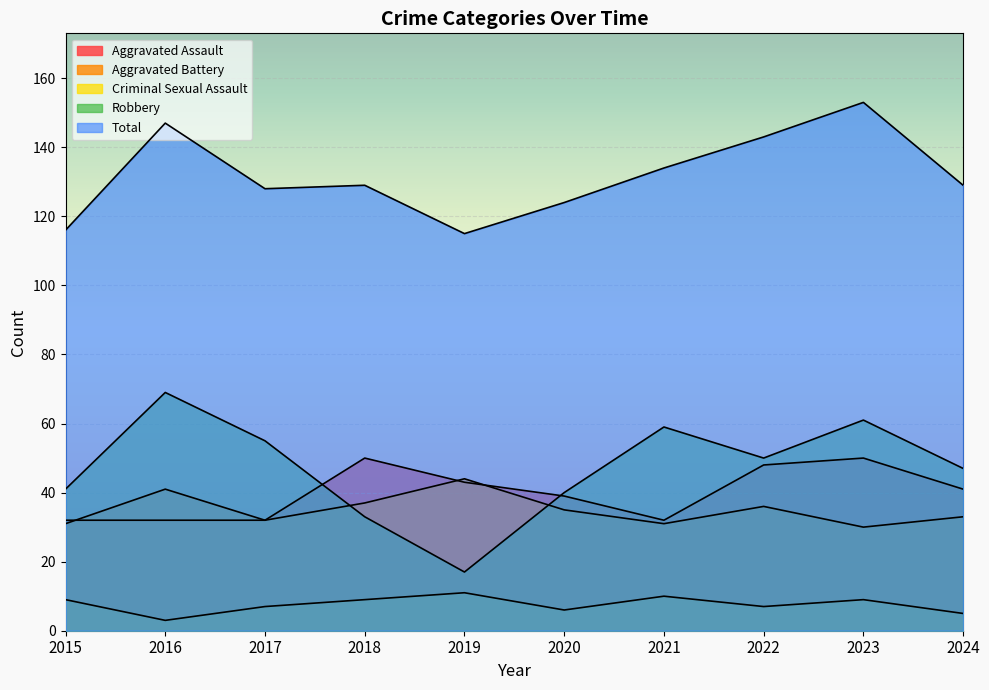

Which series has the largest total across all categories?

Total